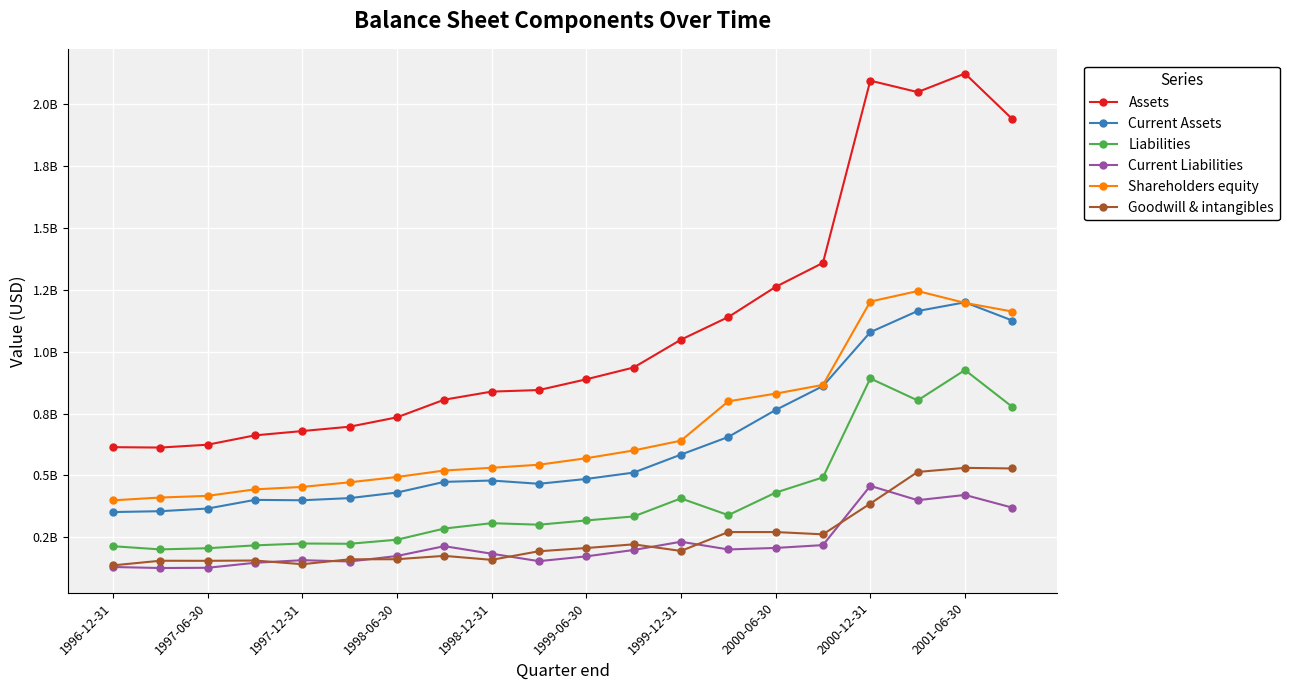

True or false: Assets and Liabilities intersect in this chart.

False